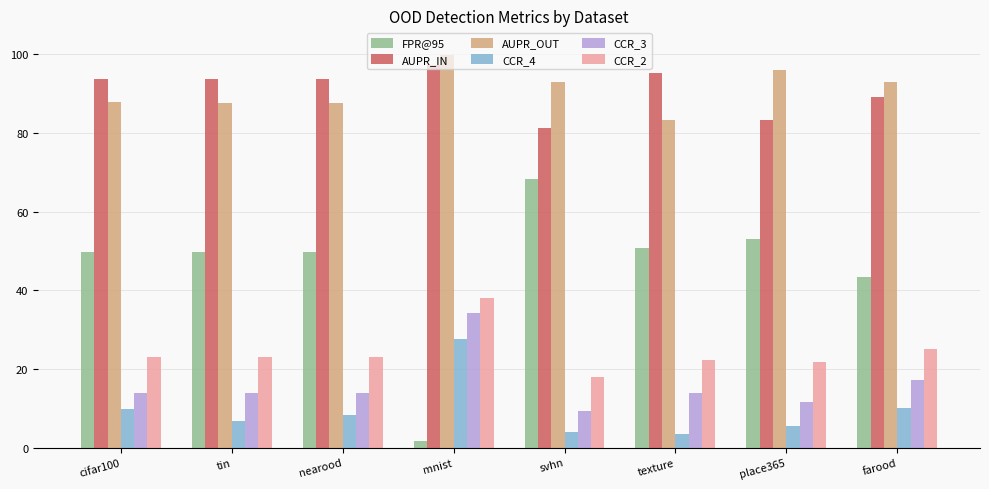

True or false: AUPR_OUT has a value of 49.1 at cifar100.

False